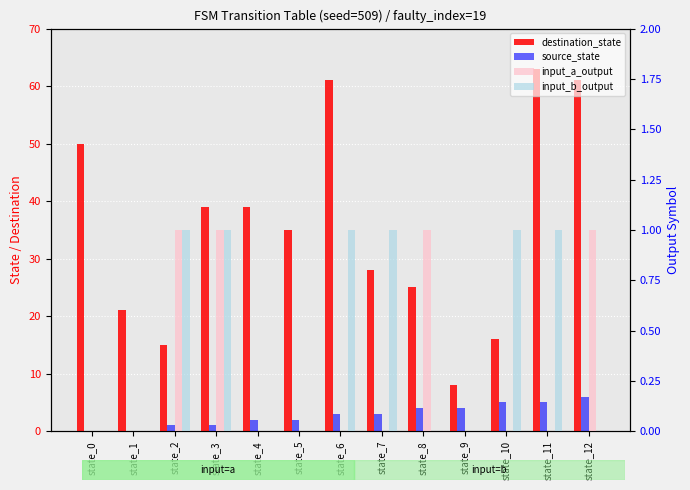

How many series are shown in this chart?

4